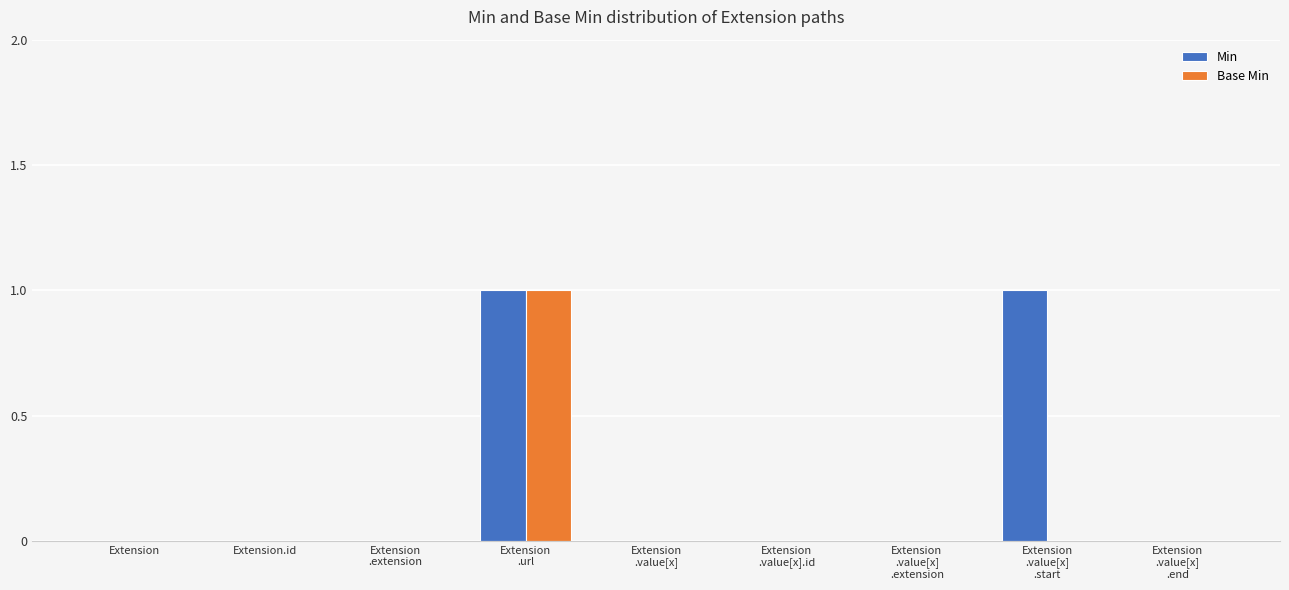

Which series has the largest total across all categories?

Min